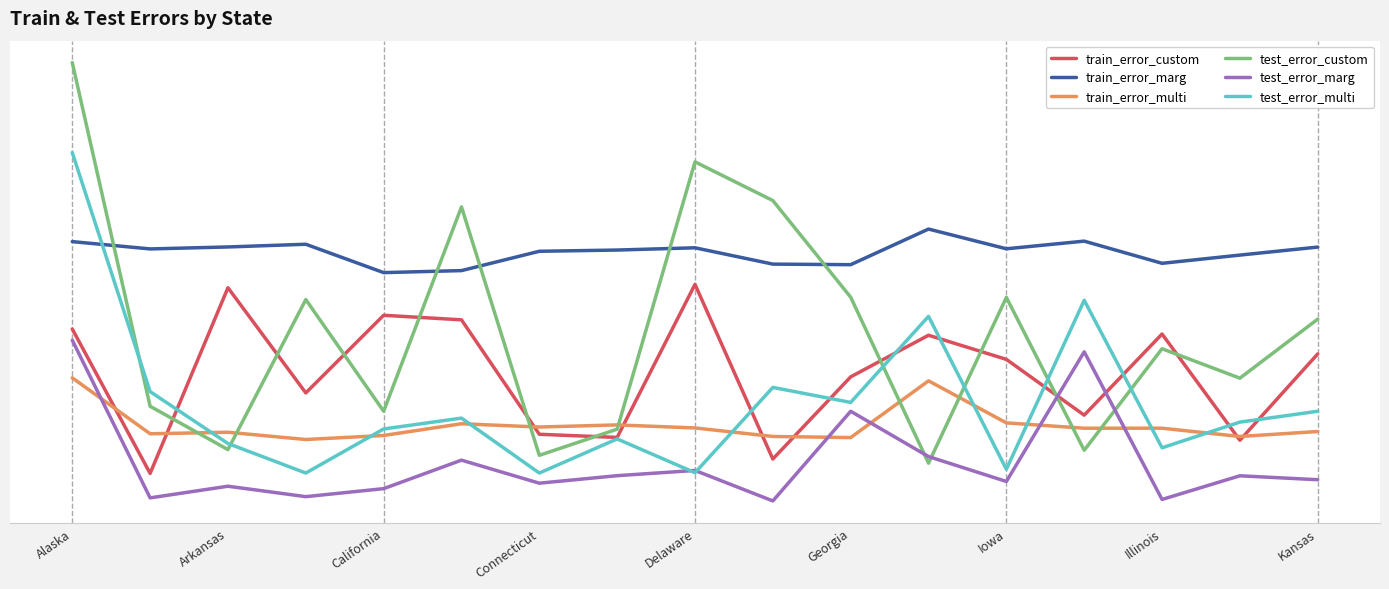

What is the minimum value shown in the chart?

0.1